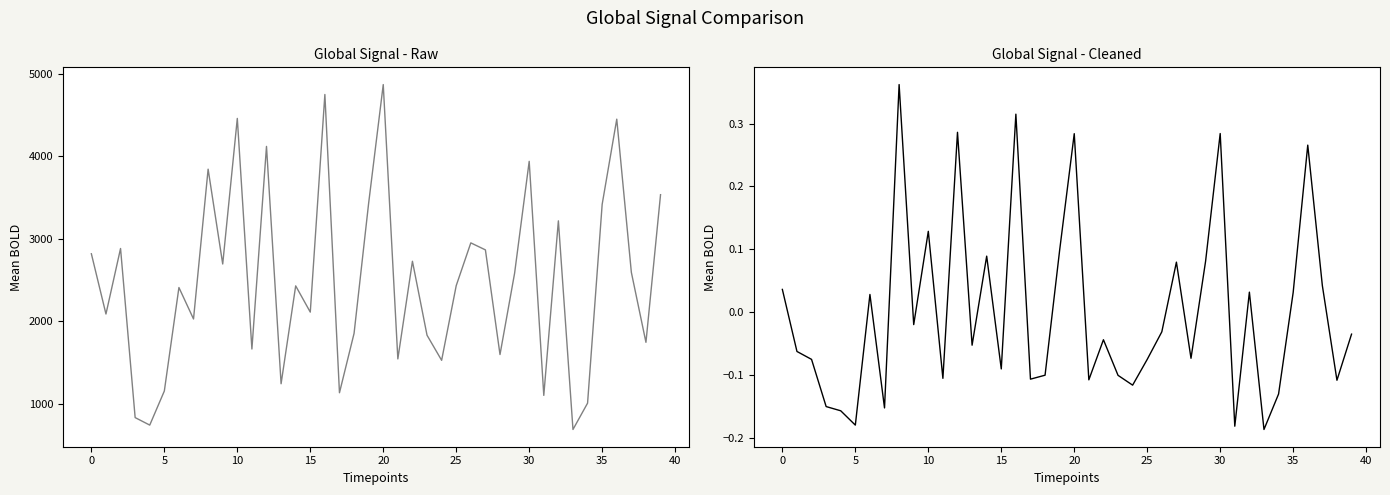

Reading right to left, list all the values displayed in this chart.

FIFO: 3532.0	1743.0	2591.0	4447.0	3415.0	1006.0	687.0	3215.0	1100.0	3936.0	2580.0	1595.0	2863.0	2948.0	2430.0	1525.0	1829.0	2725.0	1542.0	4866.0	3430.0	1851.0	1132.0	4746.0	2109.0	2427.0	1241.0	4117.0	1662.0	4456.0	2692.0	3841.0	2026.0	2407.0	1153.0	740.0	831.0	2880.0	2086.0	2816.0
deep MARL-RS: -0.0	-0.1	0.0	0.3	0.0	-0.1	-0.2	0.0	-0.2	0.3	0.1	-0.1	0.1	-0.0	-0.1	-0.1	-0.1	-0.0	-0.1	0.3	0.1	-0.1	-0.1	0.3	-0.1	0.1	-0.1	0.3	-0.1	0.1	-0.0	0.4	-0.2	0.0	-0.2	-0.2	-0.2	-0.1	-0.1	0.0